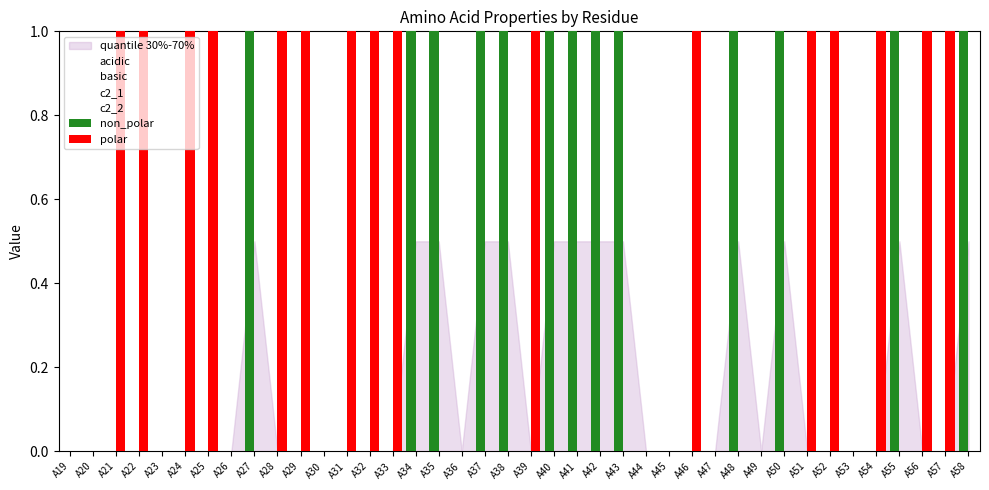

Which series has the largest total across all categories?

polar